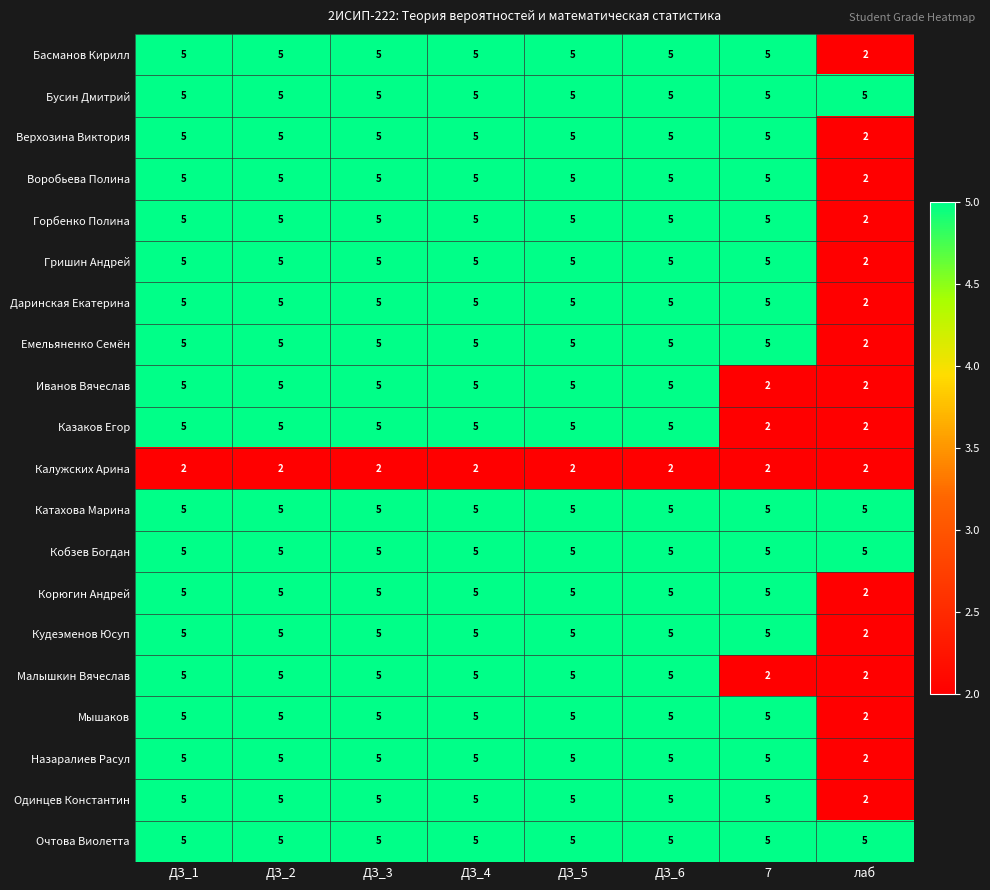

Read the Кудеэменов Юсуп value at ДЗ_6.

5